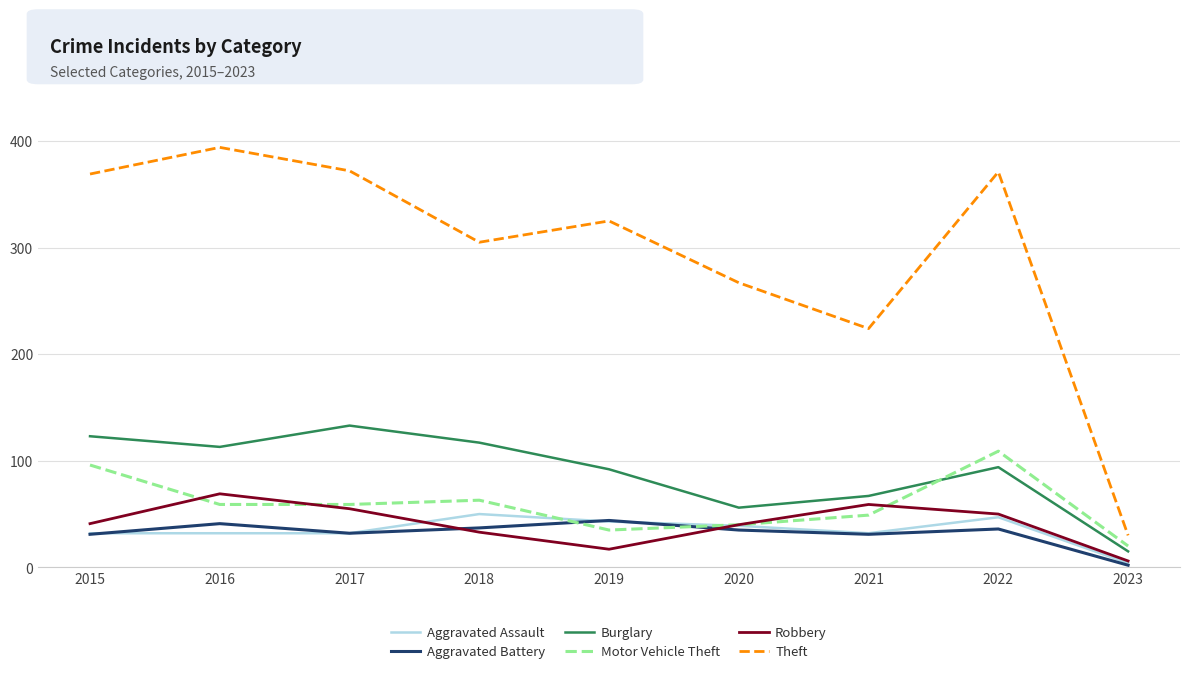

The Aggravated Battery series shows 54 at 2021. True or false?

False